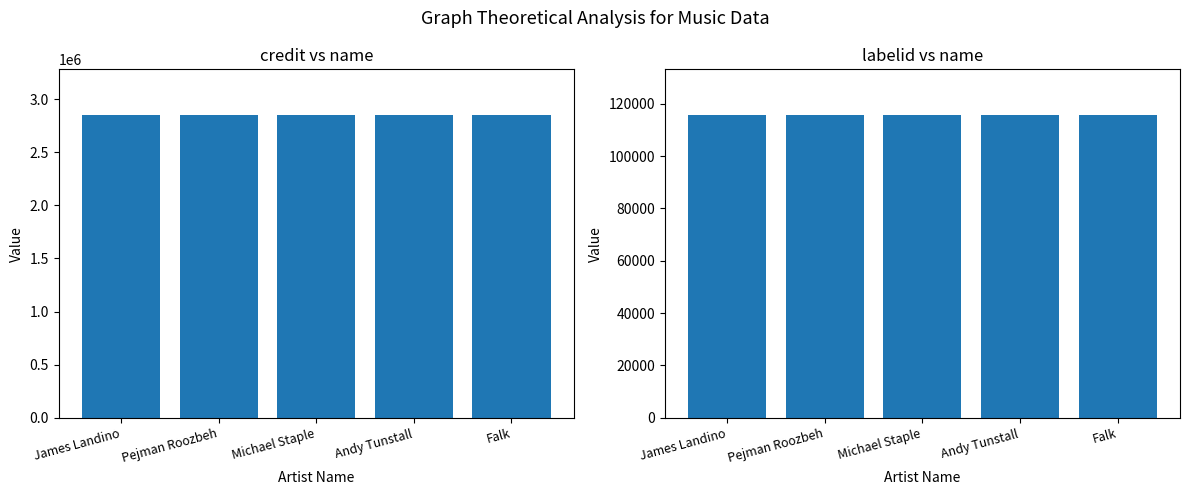

At which category does the chart reach its minimum across all series?

James Landino